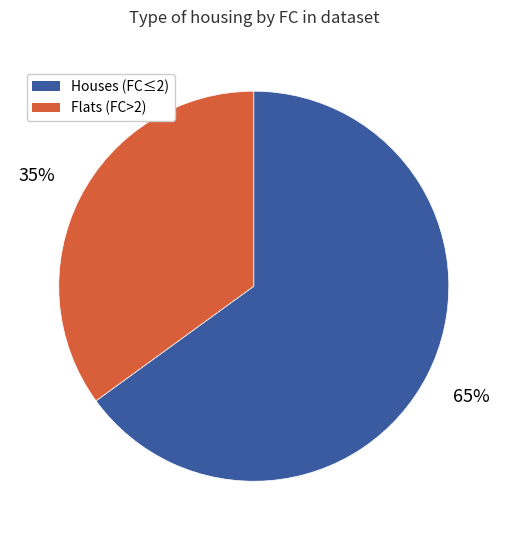

To the nearest percent, what is the average slice percentage?

50%